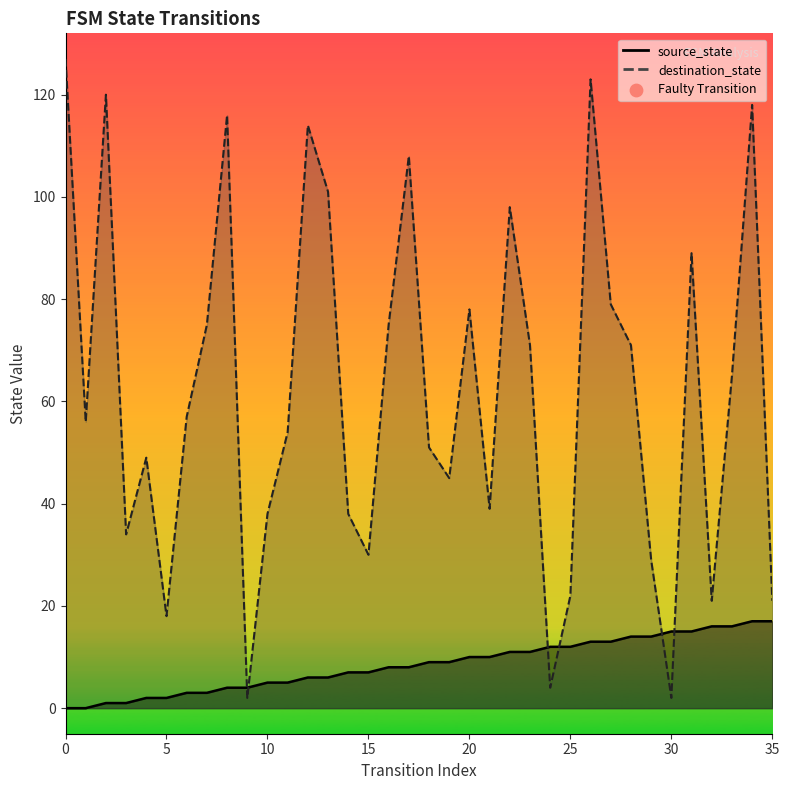

At which category is the sum across all series the highest?

26